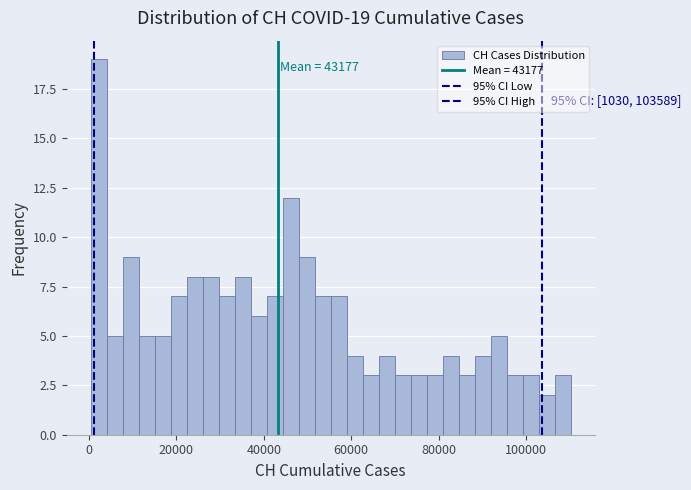

Around what value on the x-axis is the tallest bar? Give the approximate position of its centre, as read against the axis.

2000